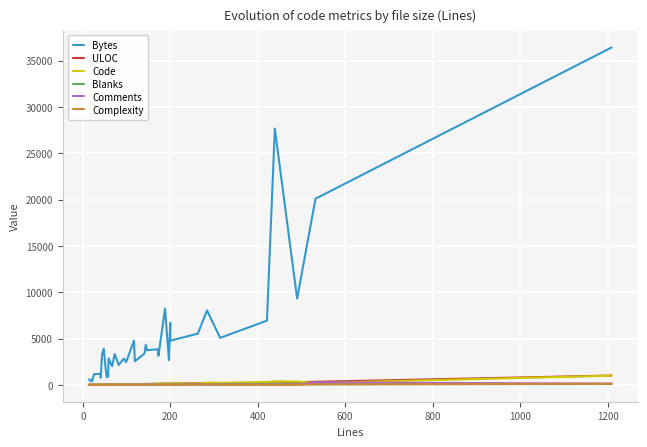

Is the value of ULOC at 15 greater than the value of Bytes at 1000?

No